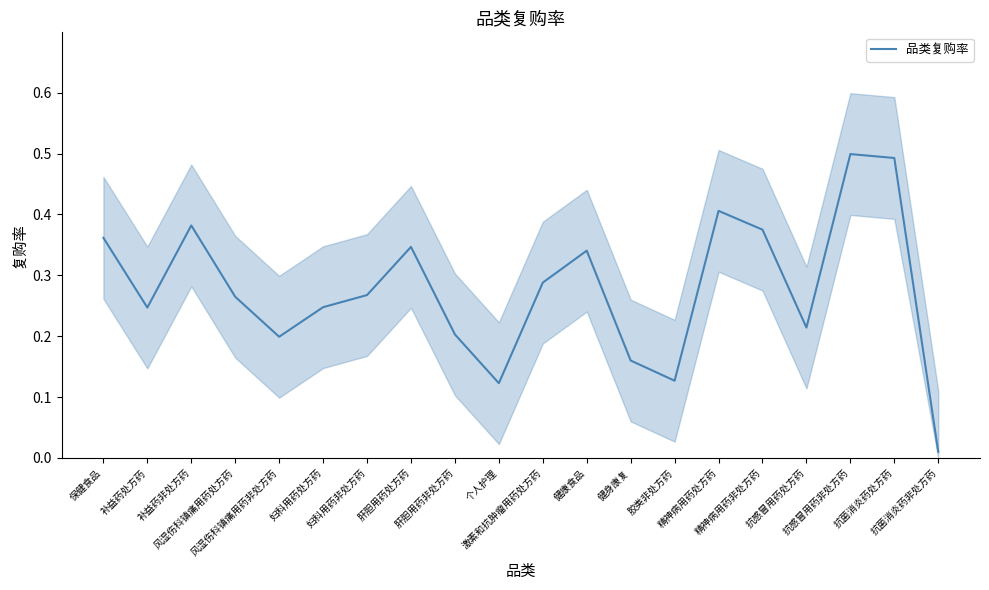

Count the number of data series in this chart.

1